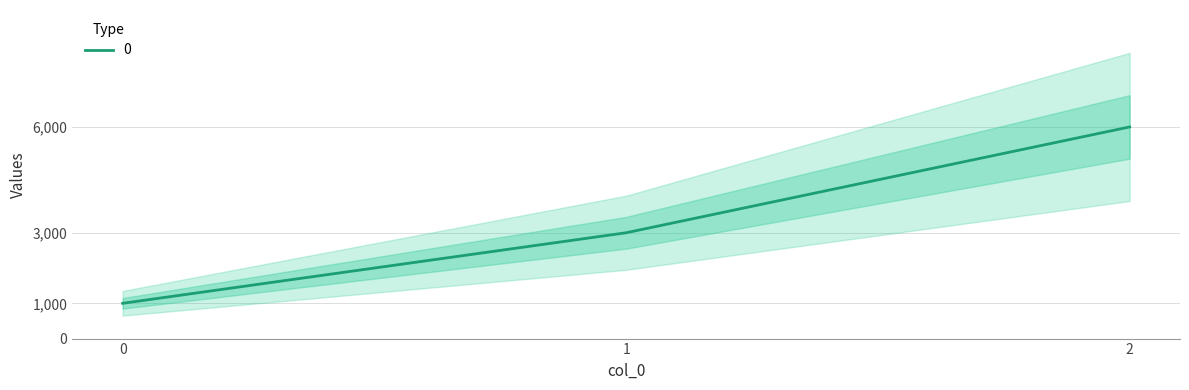

Reading left to right, list all the values displayed in this chart.

0=1000	1=3000	2=6000